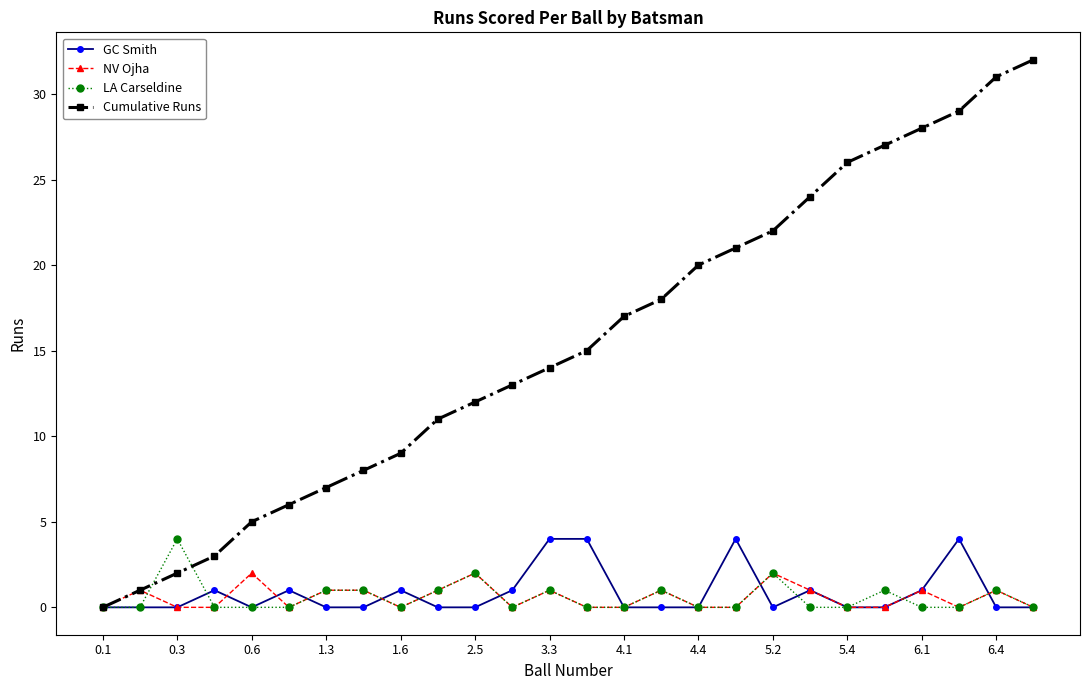

Which series has the widest spread of values?

Cumulative Runs